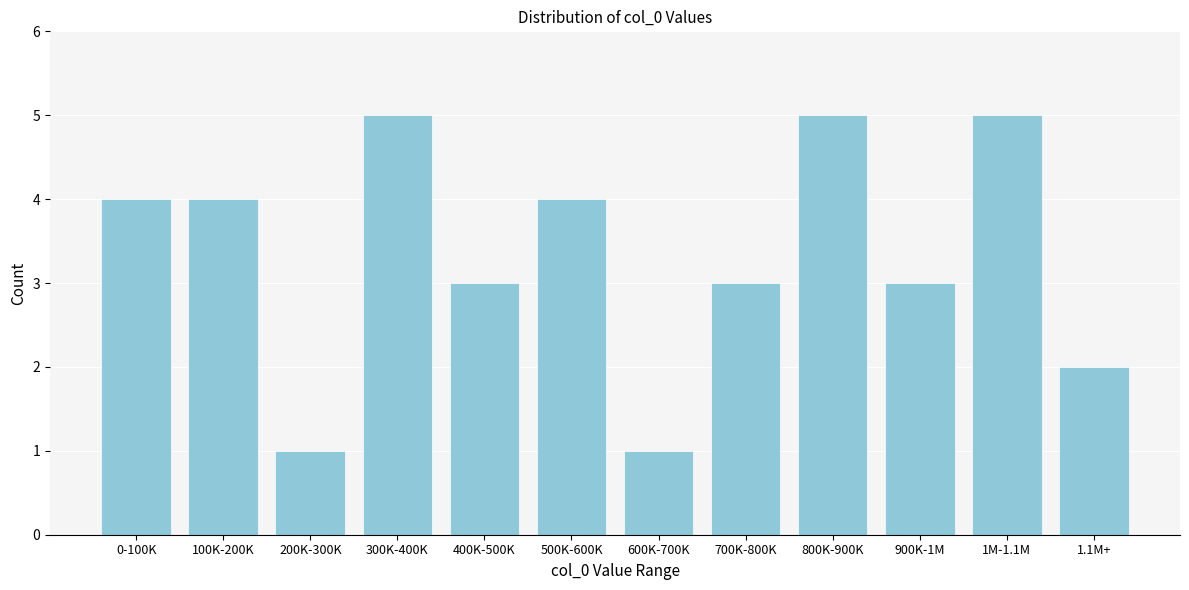

Reading left to right, transcribe all the data shown in this chart.

4	4	1	5	3	4	1	3	5	3	5	2